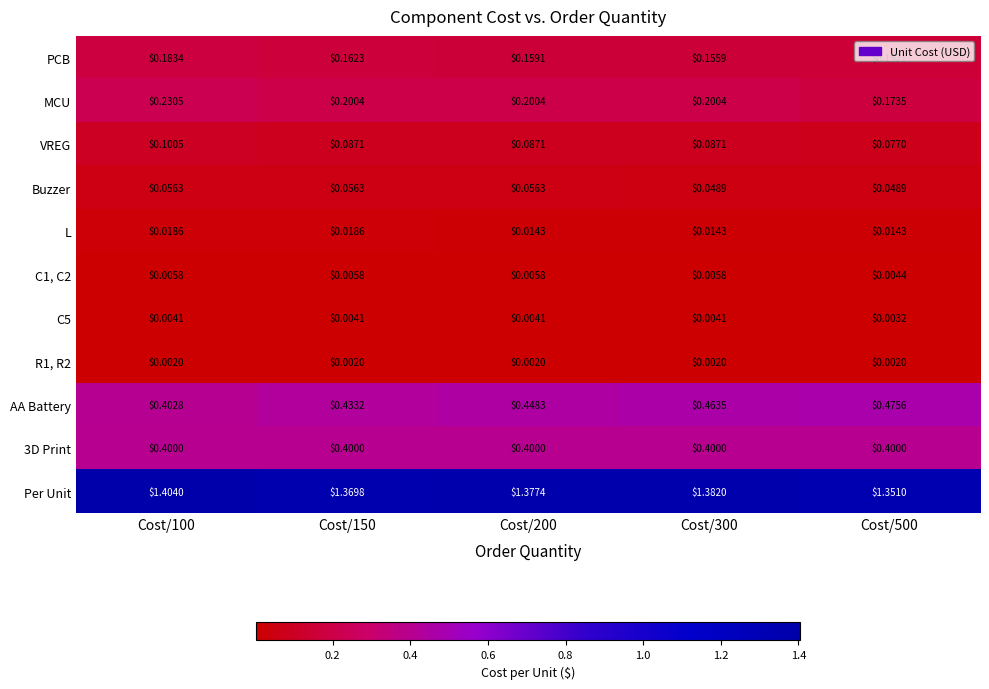

Which series changed the most between Cost/200 and Cost/500?

AA Battery